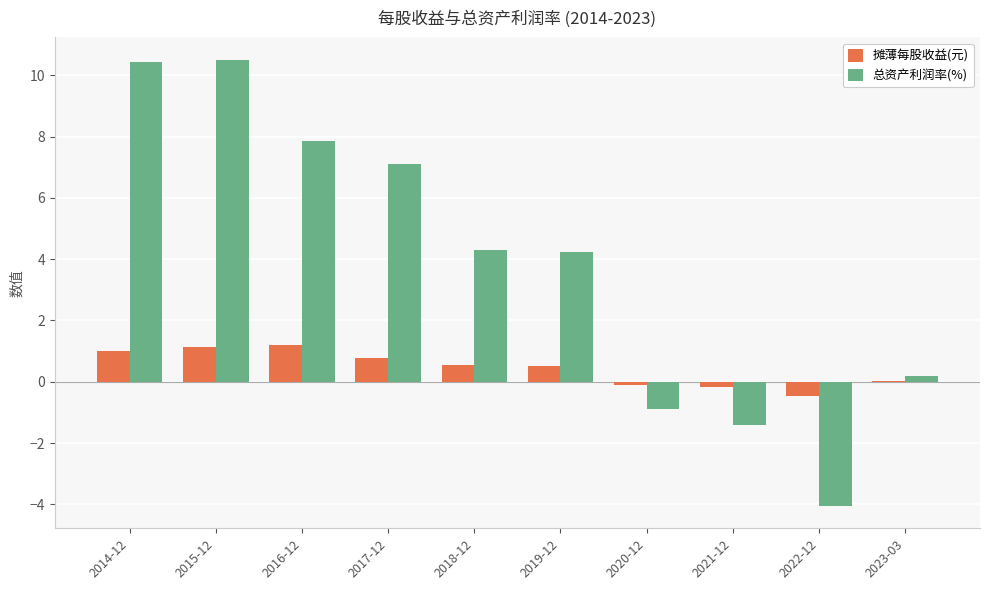

Which series changed the most between 2017-12 and 2018-12?

总资产利润率(%)